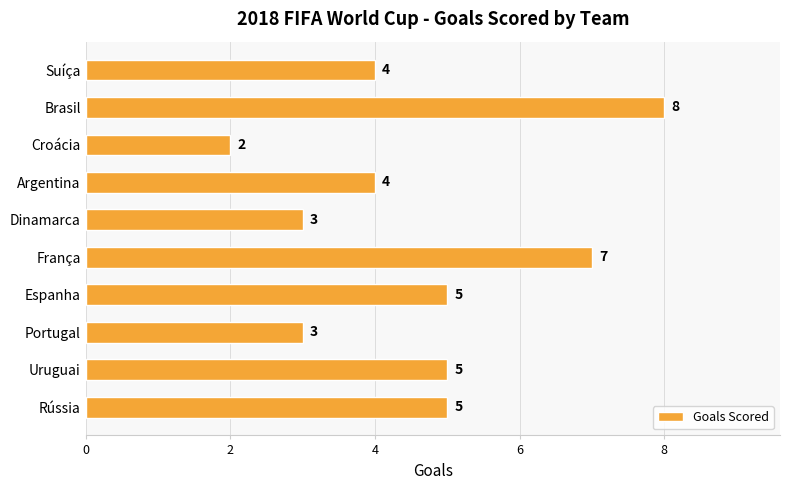

Which category has the lowest value across all series?

Croácia